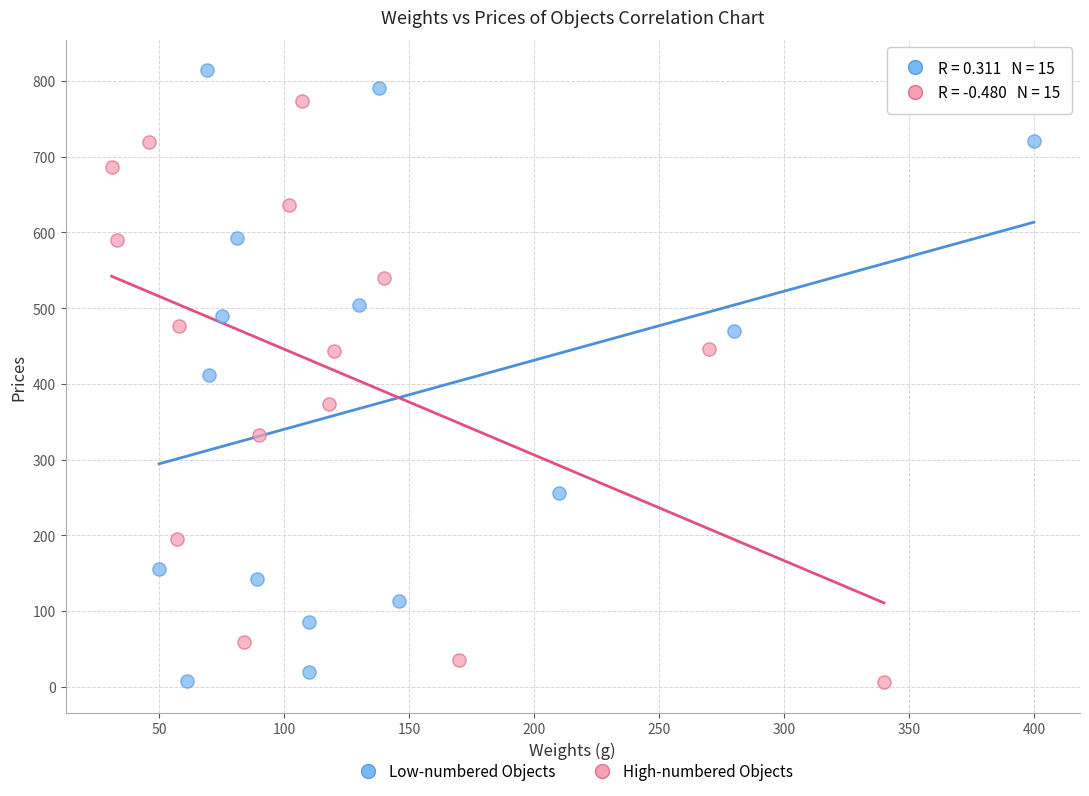

Which series has the largest Y range (max minus min)?

Low-numbered Objects